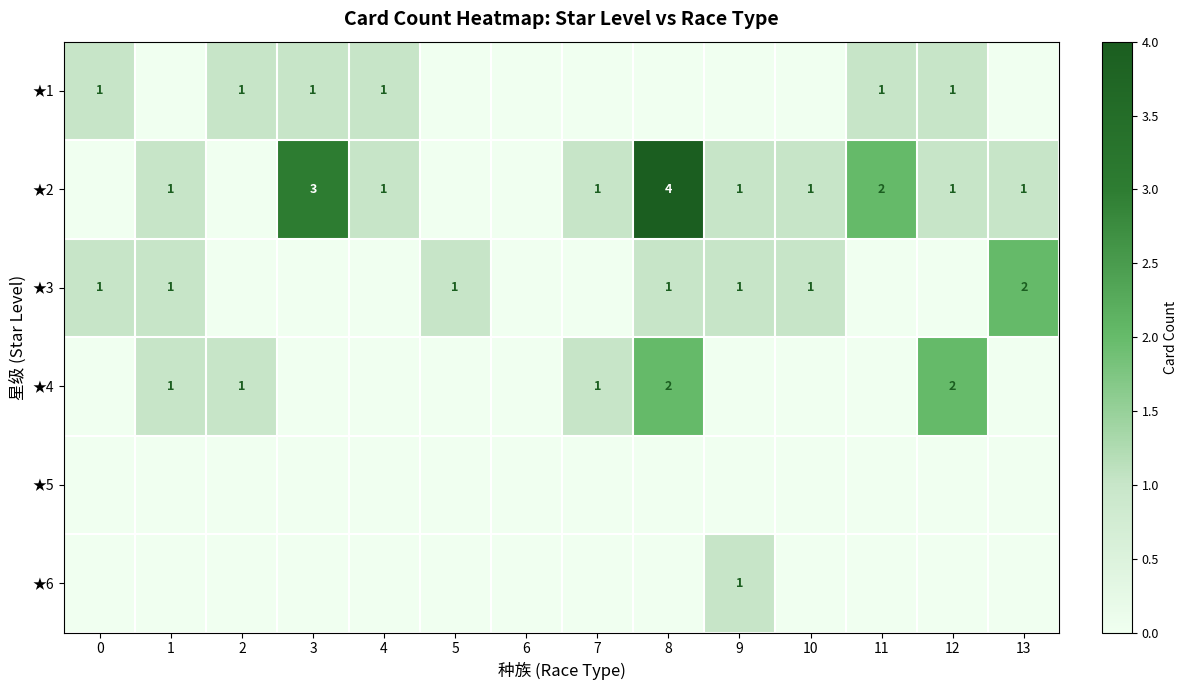

Count the number of data series in this chart.

6